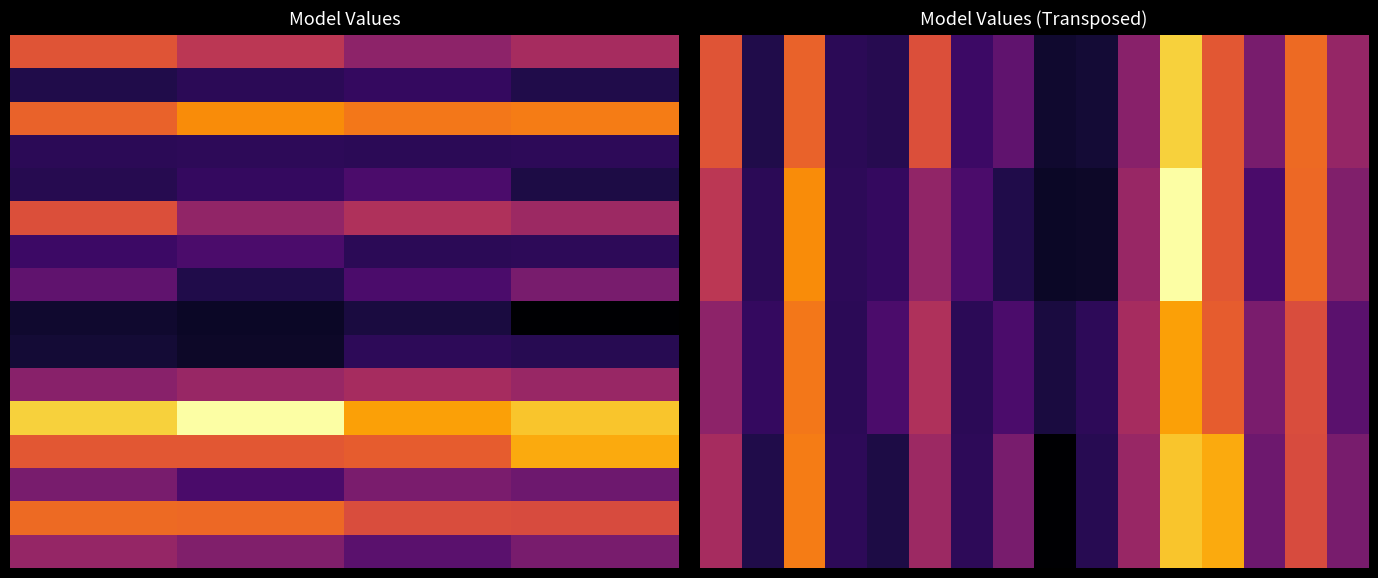

What is the highest value of the Th series?

61